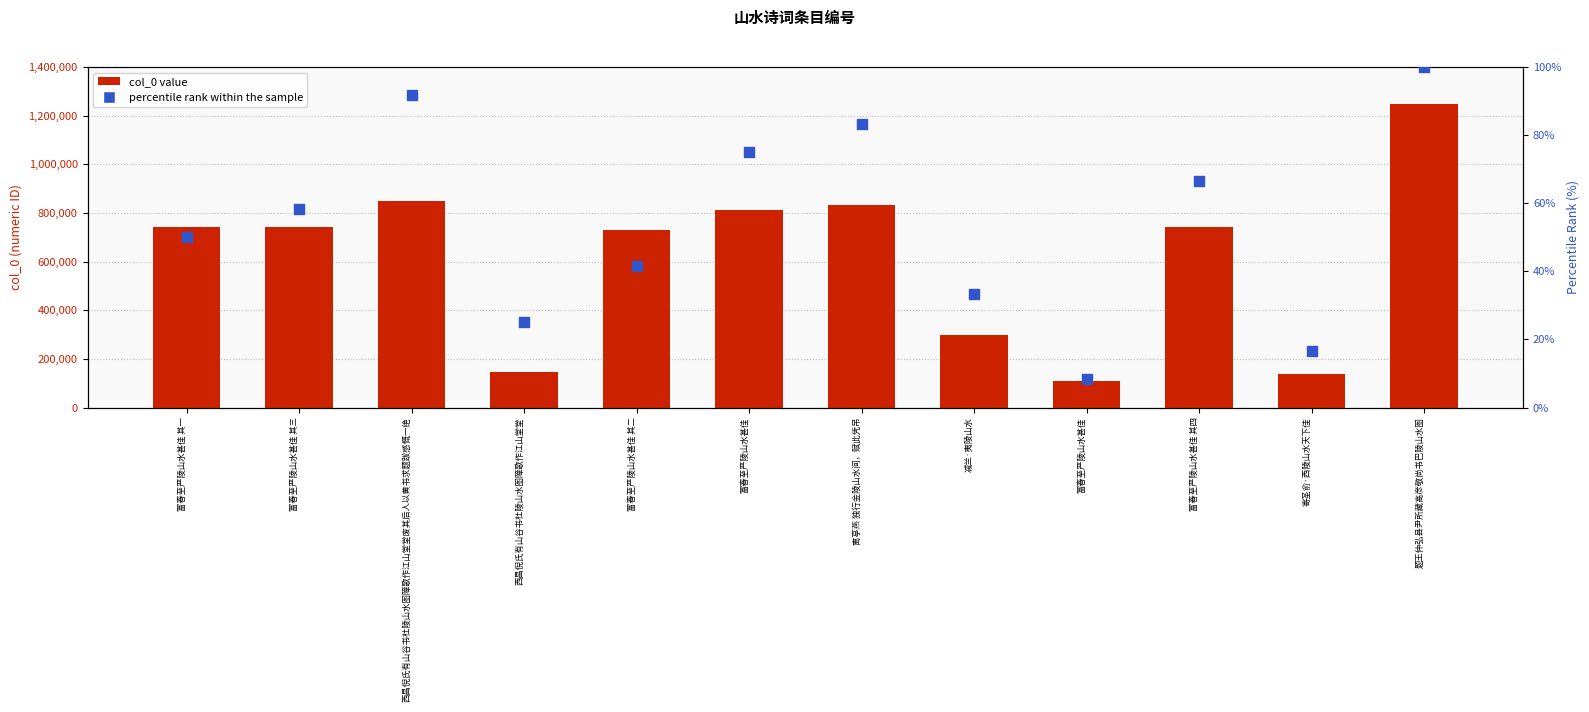

What is the total value across all series at 题王仲弘县尹所藏高彦敬尚书巴陵山水图?

1249505.0